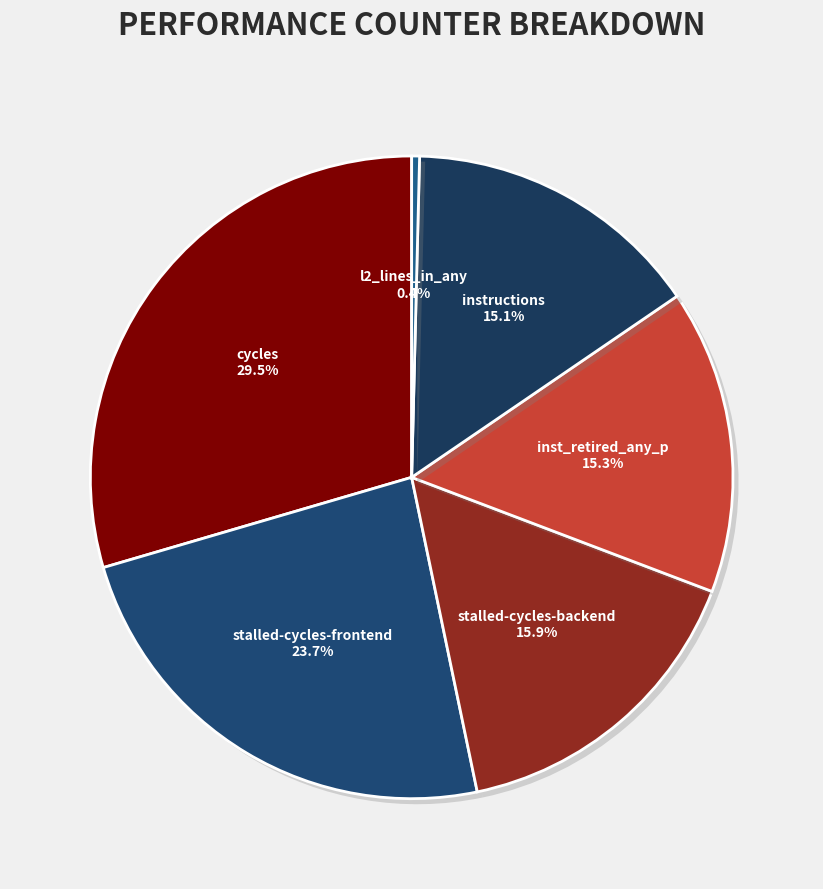

How many segments does this pie chart have?

6